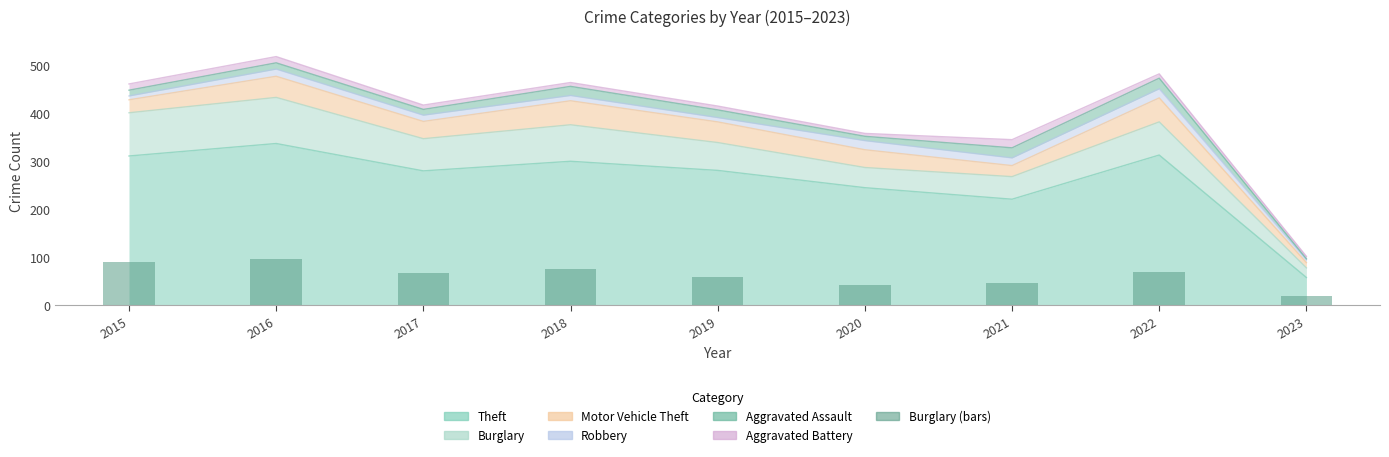

What is the minimum value shown in the chart?

20